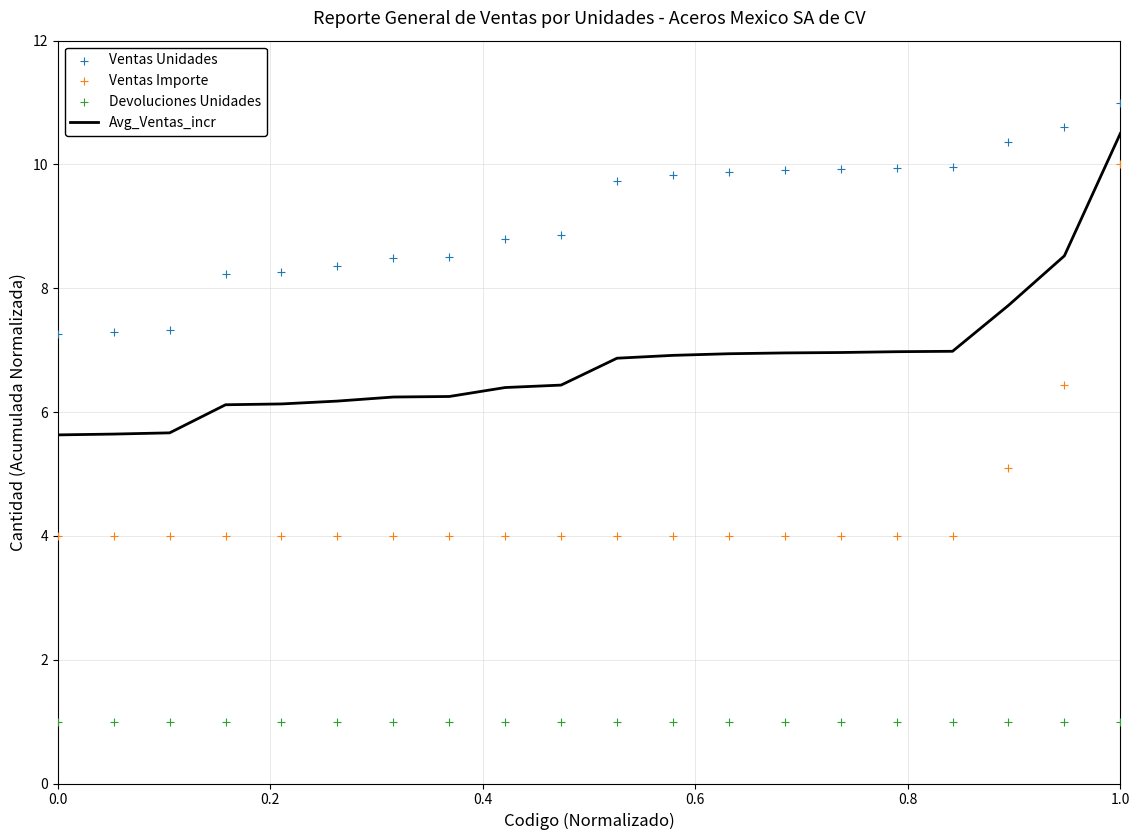

At which label does Avg_Ventas_incr reach its peak?

1.0